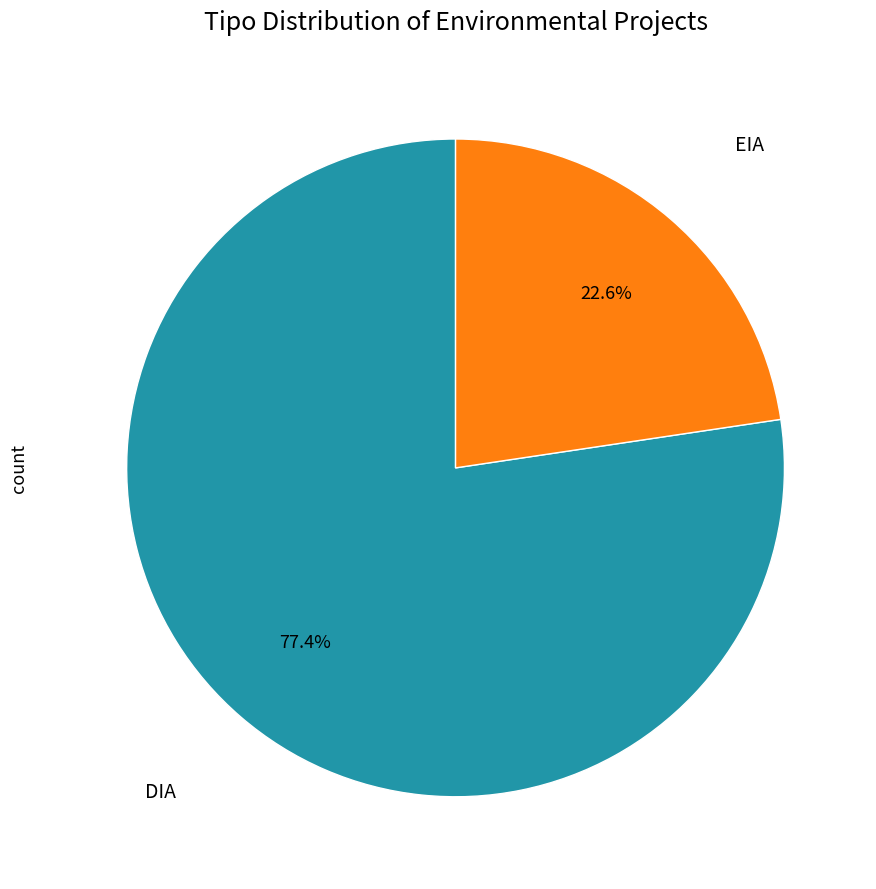

Does any single category account for the majority?

Yes